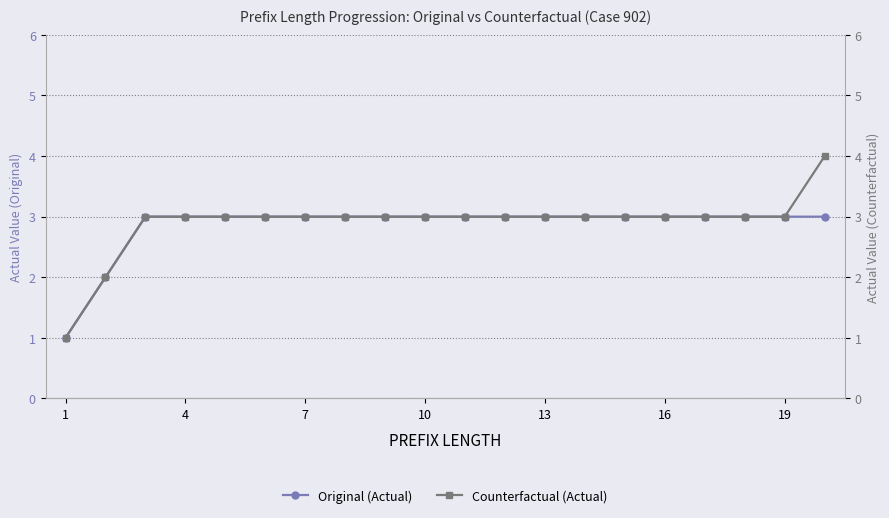

How many data points does each series have?

20